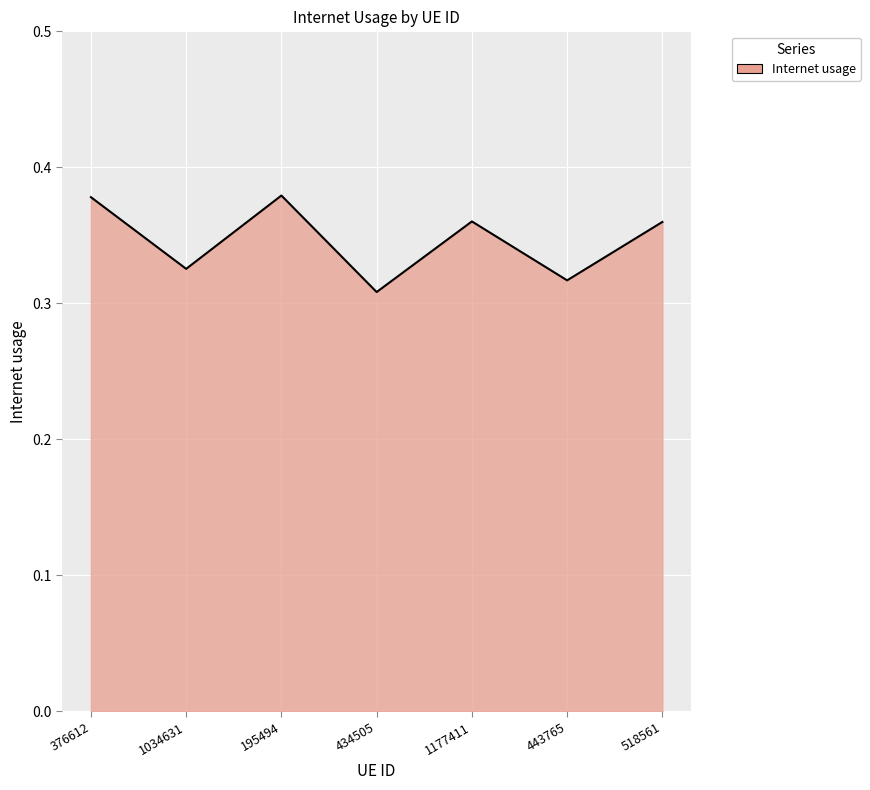

At which category does the data reach its first local peak?

195494